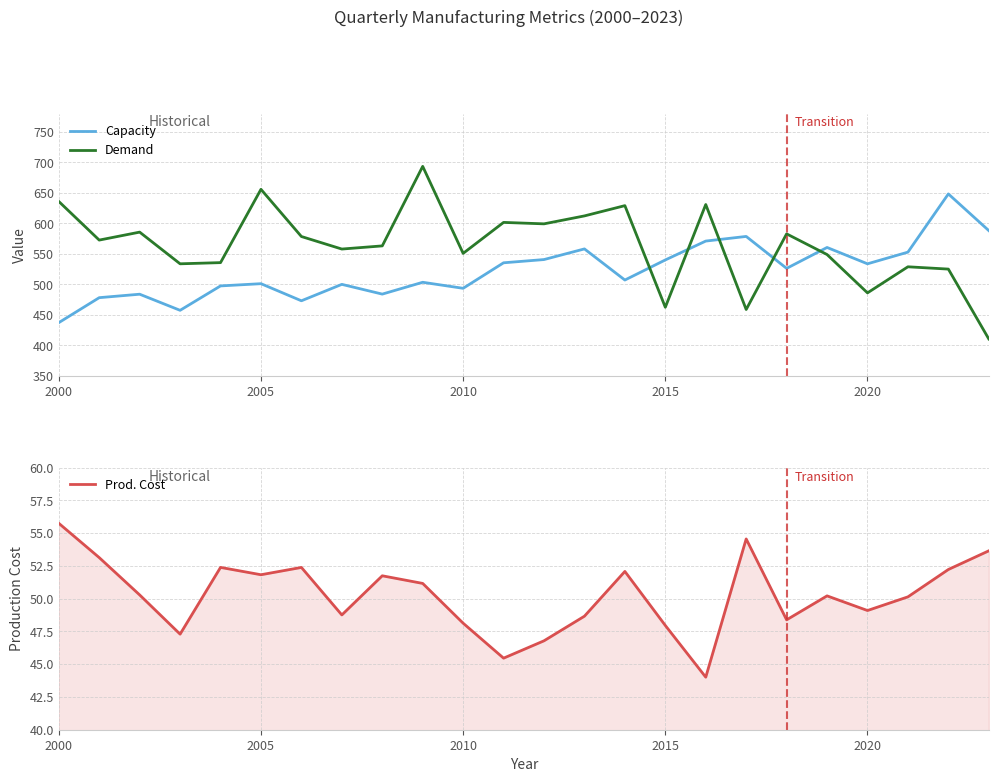

True or false: Capacity and Demand cross at least once.

True